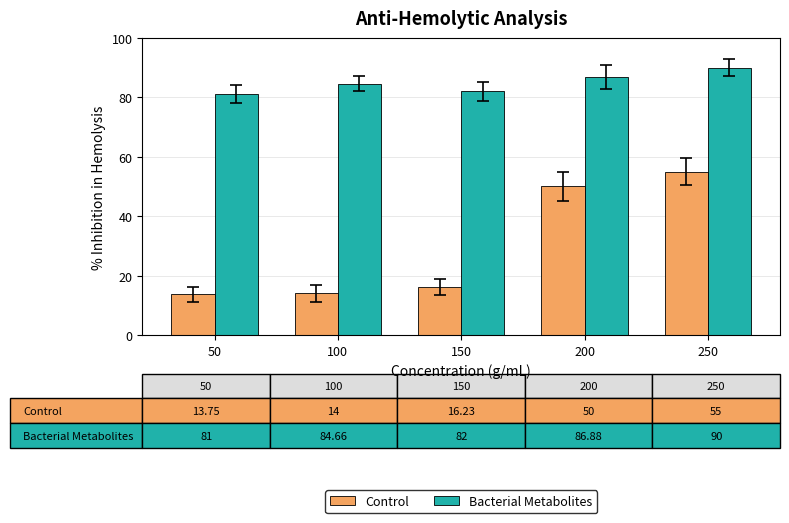

How many bars are there in each group?

2